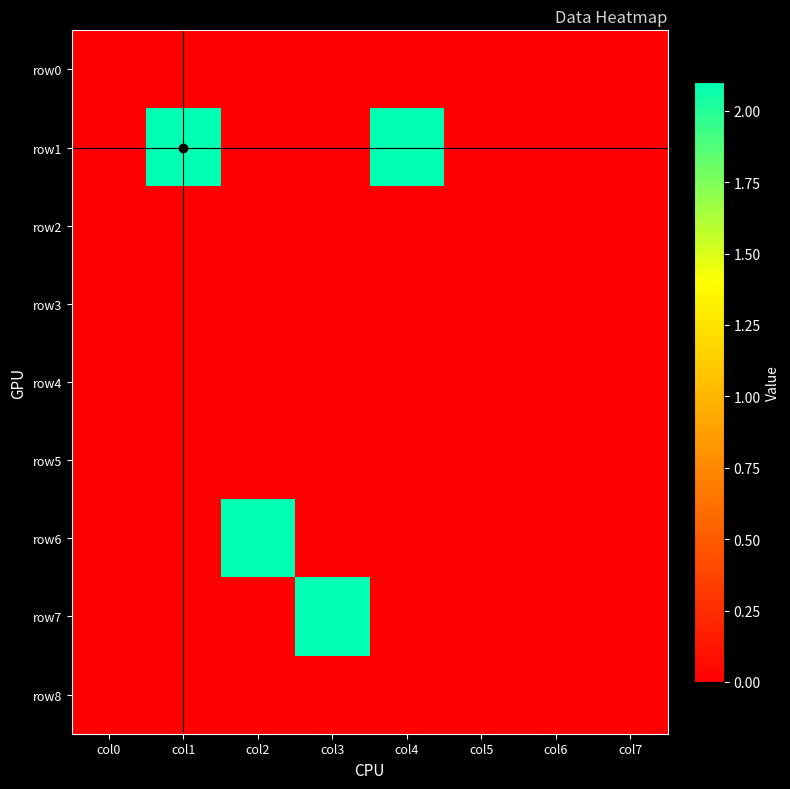

How many categories are shown in the chart?

8